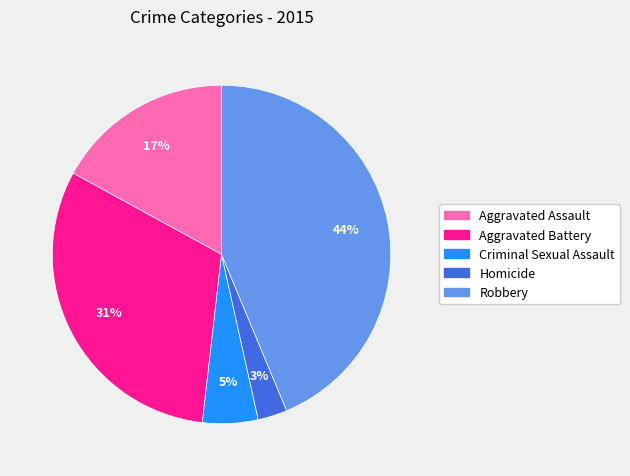

Rank the categories by value from lowest to highest.

Homicide, Criminal Sexual Assault, Aggravated Assault, Aggravated Battery, Robbery